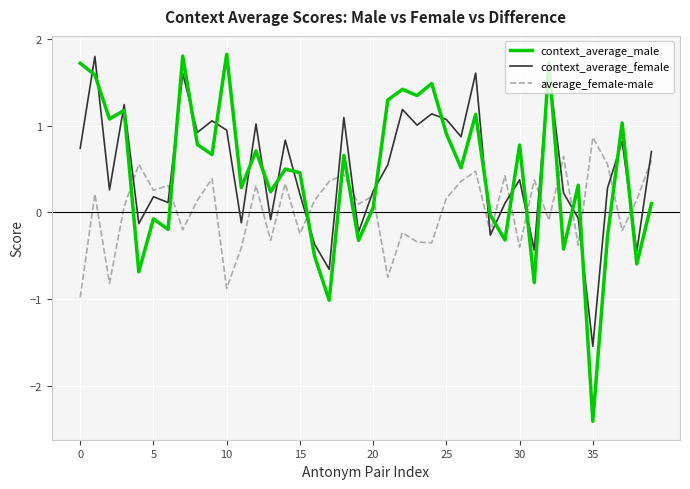

What is the sum of all context_average_female values?

19.5